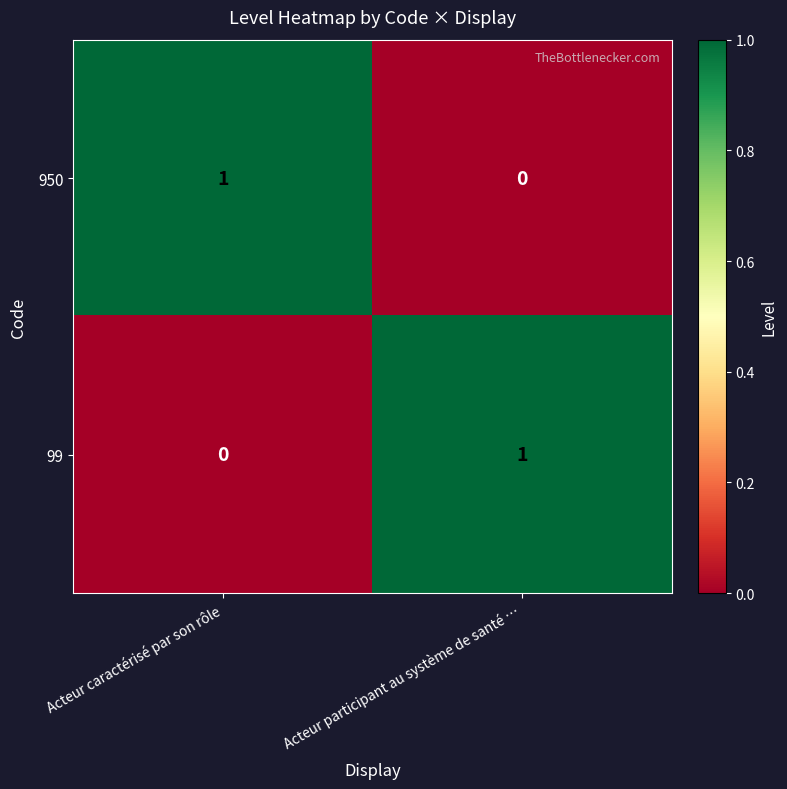

How many categories are shown in the chart?

2